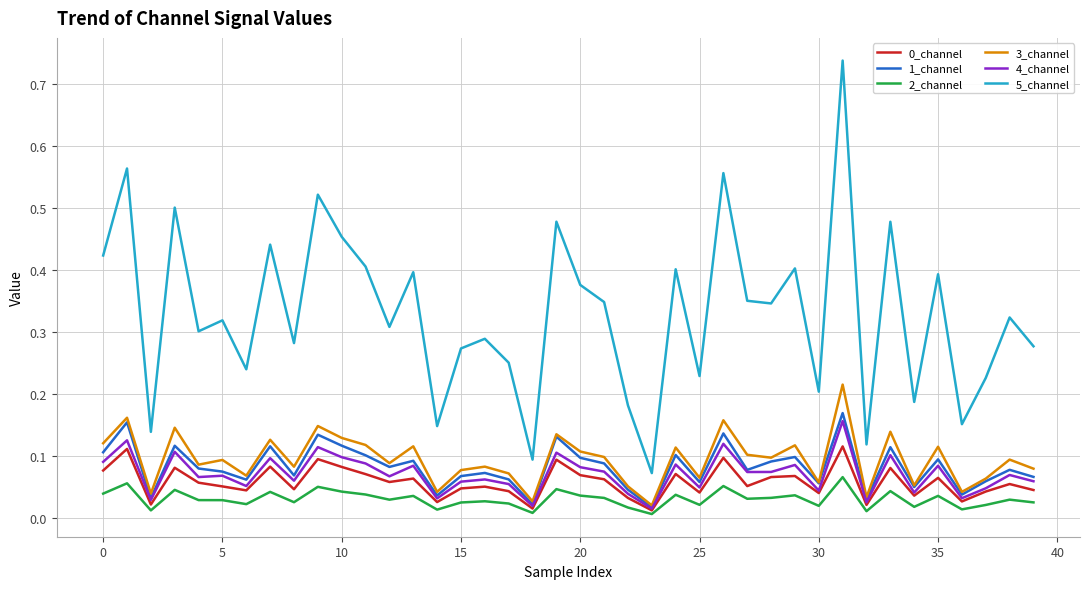

Which series has the largest range (max minus min)?

5_channel